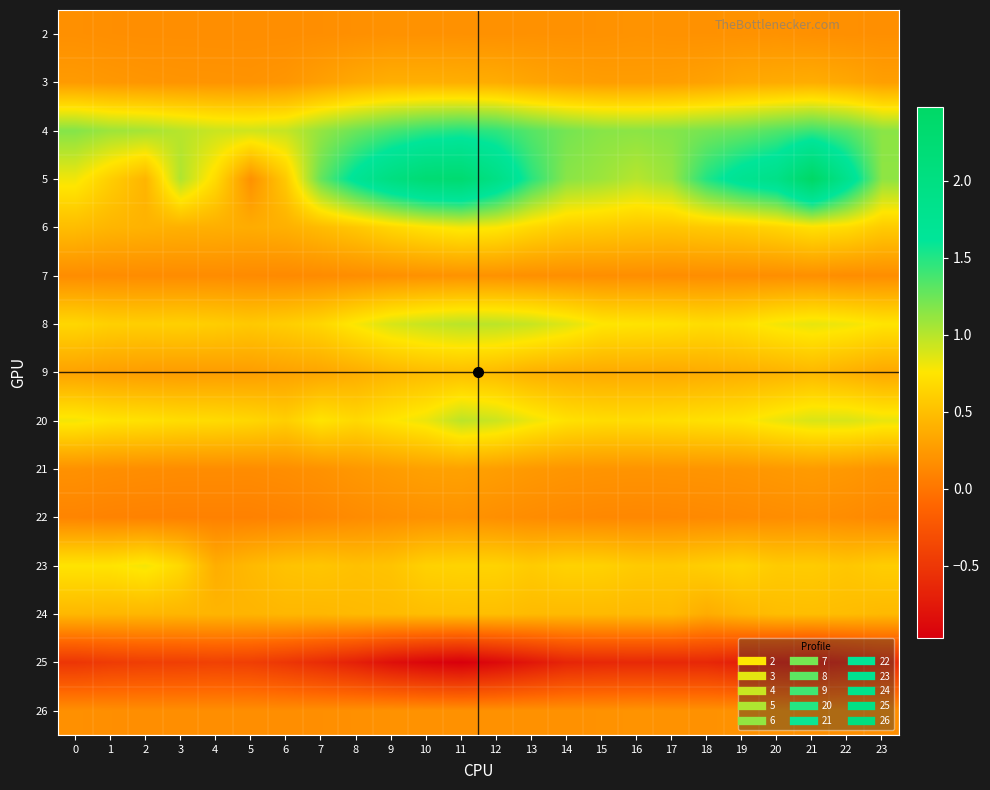

At which category is the sum across all series the highest?

11